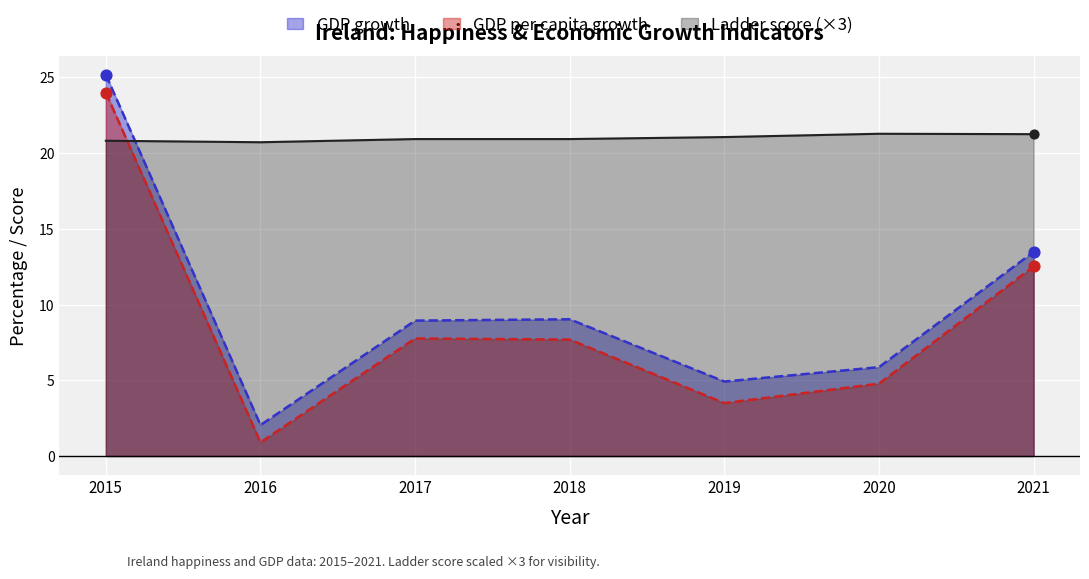

Which series contains the lowest Y value?

GDP per capita growth